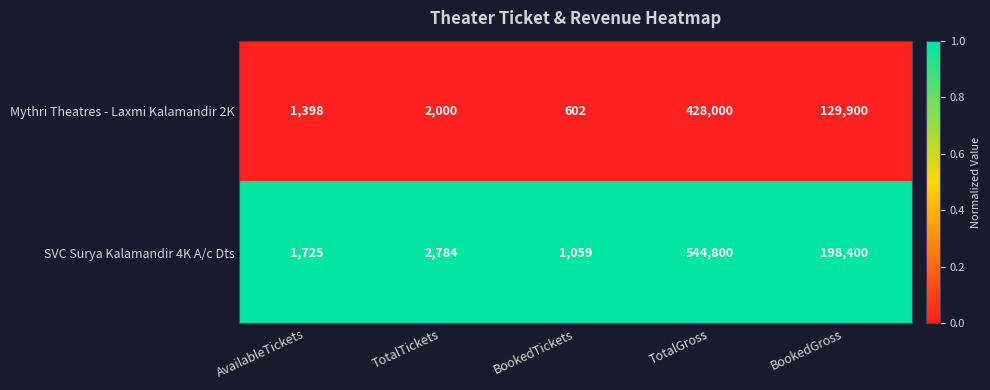

What value does the SVC Surya Kalamandir 4K A/c Dts series have at BookedTickets, to the nearest 10?

1060